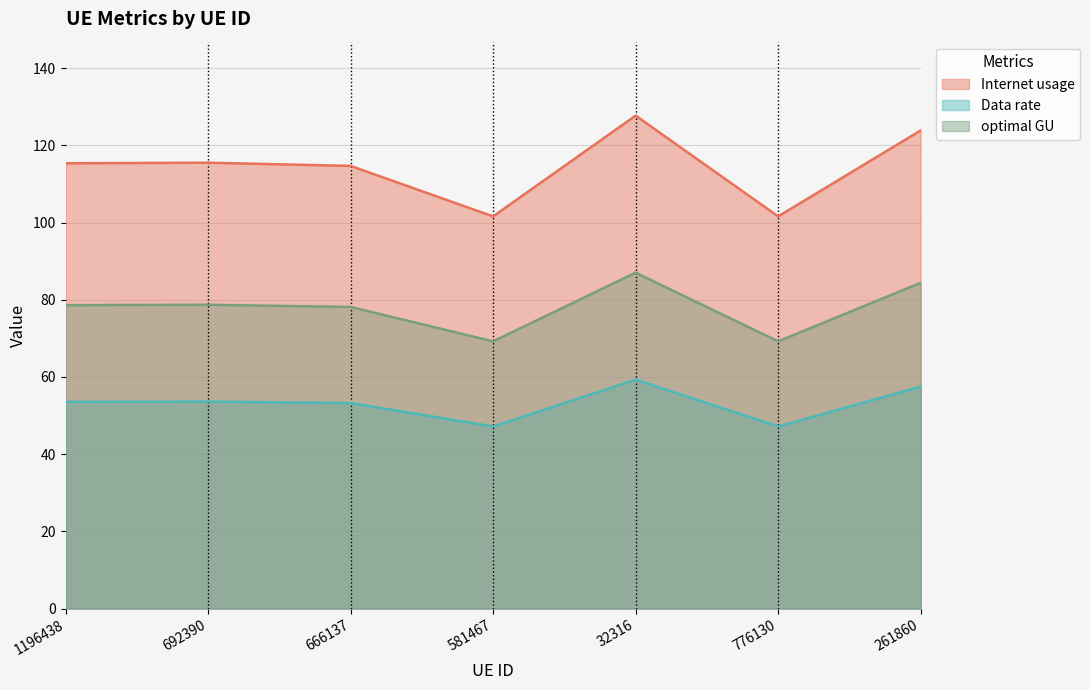

At how many categories does at least one series exceed 73?

7